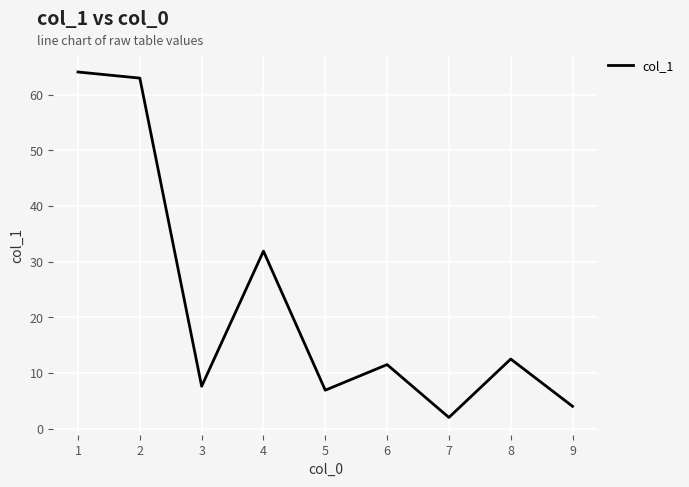

Reading left to right, transcribe all the data shown in this chart.

64.1	63.0	7.6	31.9	6.9	11.5	2.0	12.5	4.0